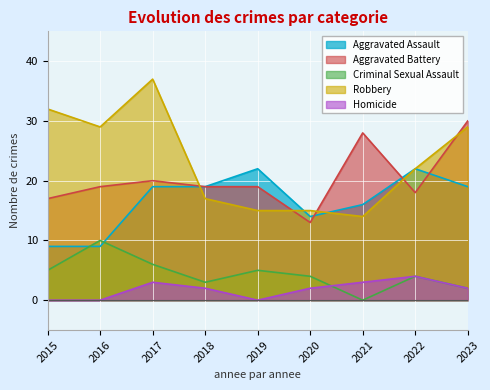

How many lines are shown in the chart?

5